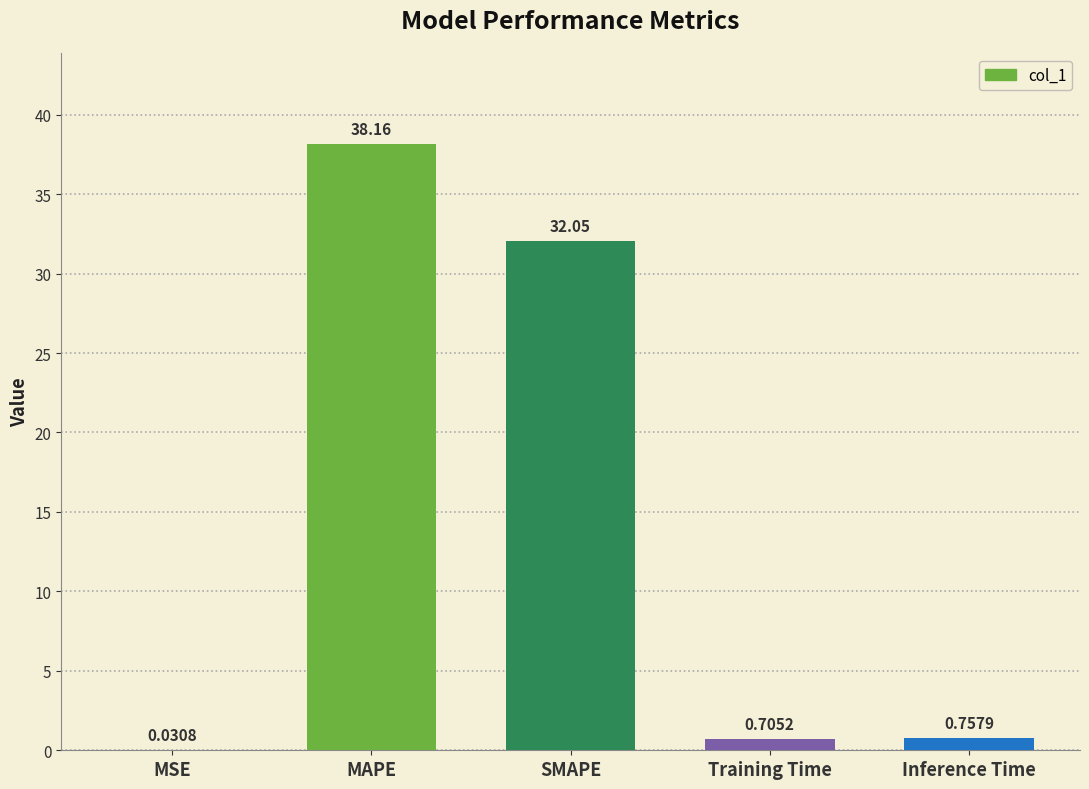

What is the sum of all values?

71.7